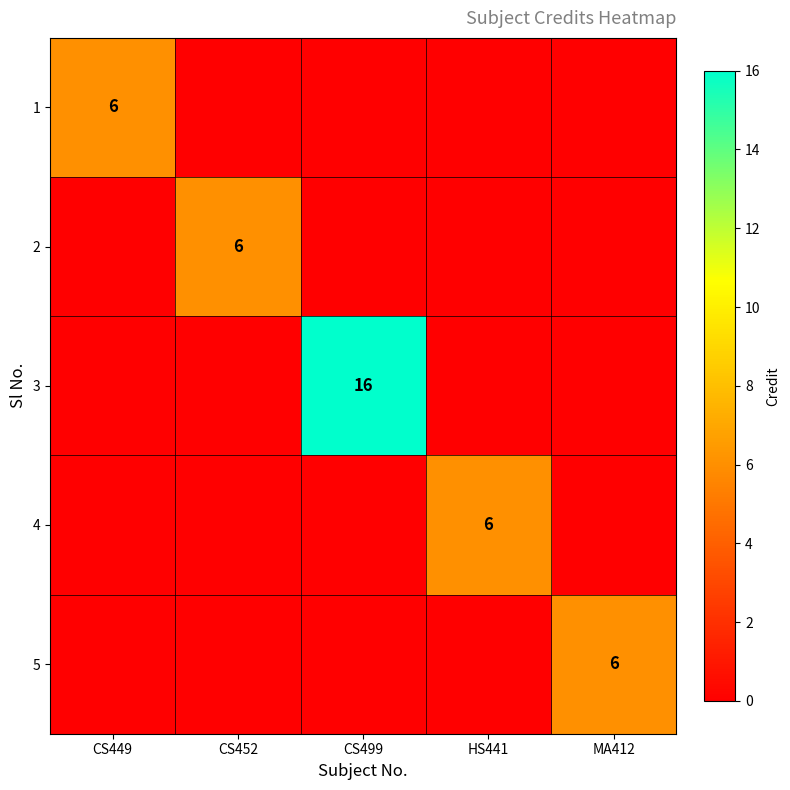

True or false: 5 has a value of 1 at MA412.

False